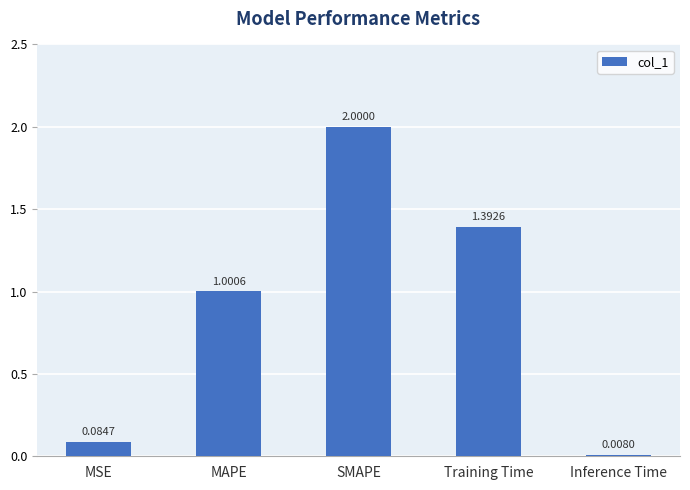

At which label does the data first exceed 1?

MAPE